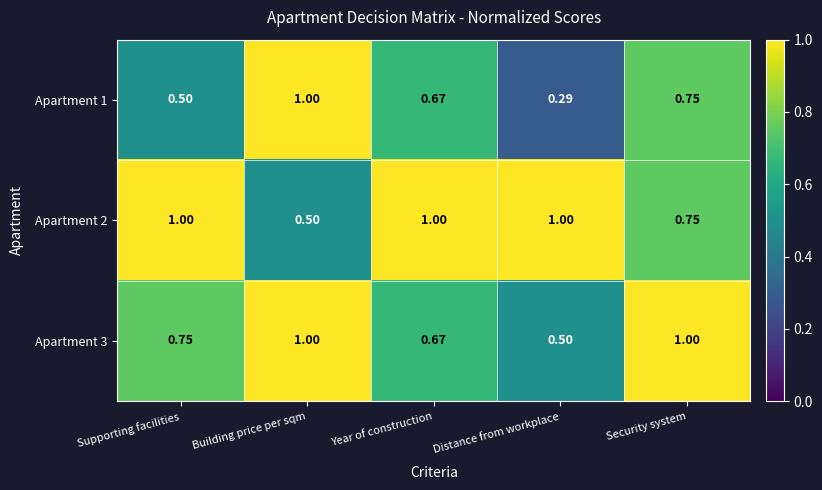

Which label corresponds to the smallest value in the chart?

Distance from workplace